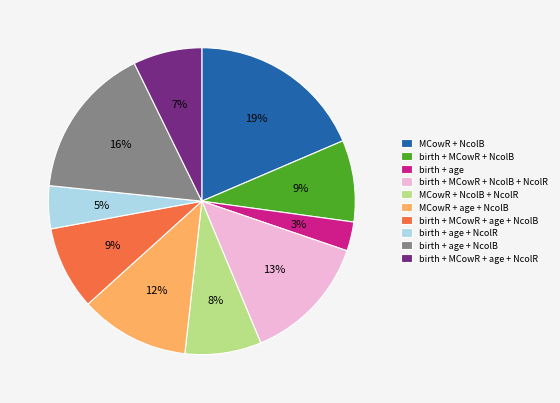

To the nearest percent, what is the difference between the largest and smallest slice percentages?

16%